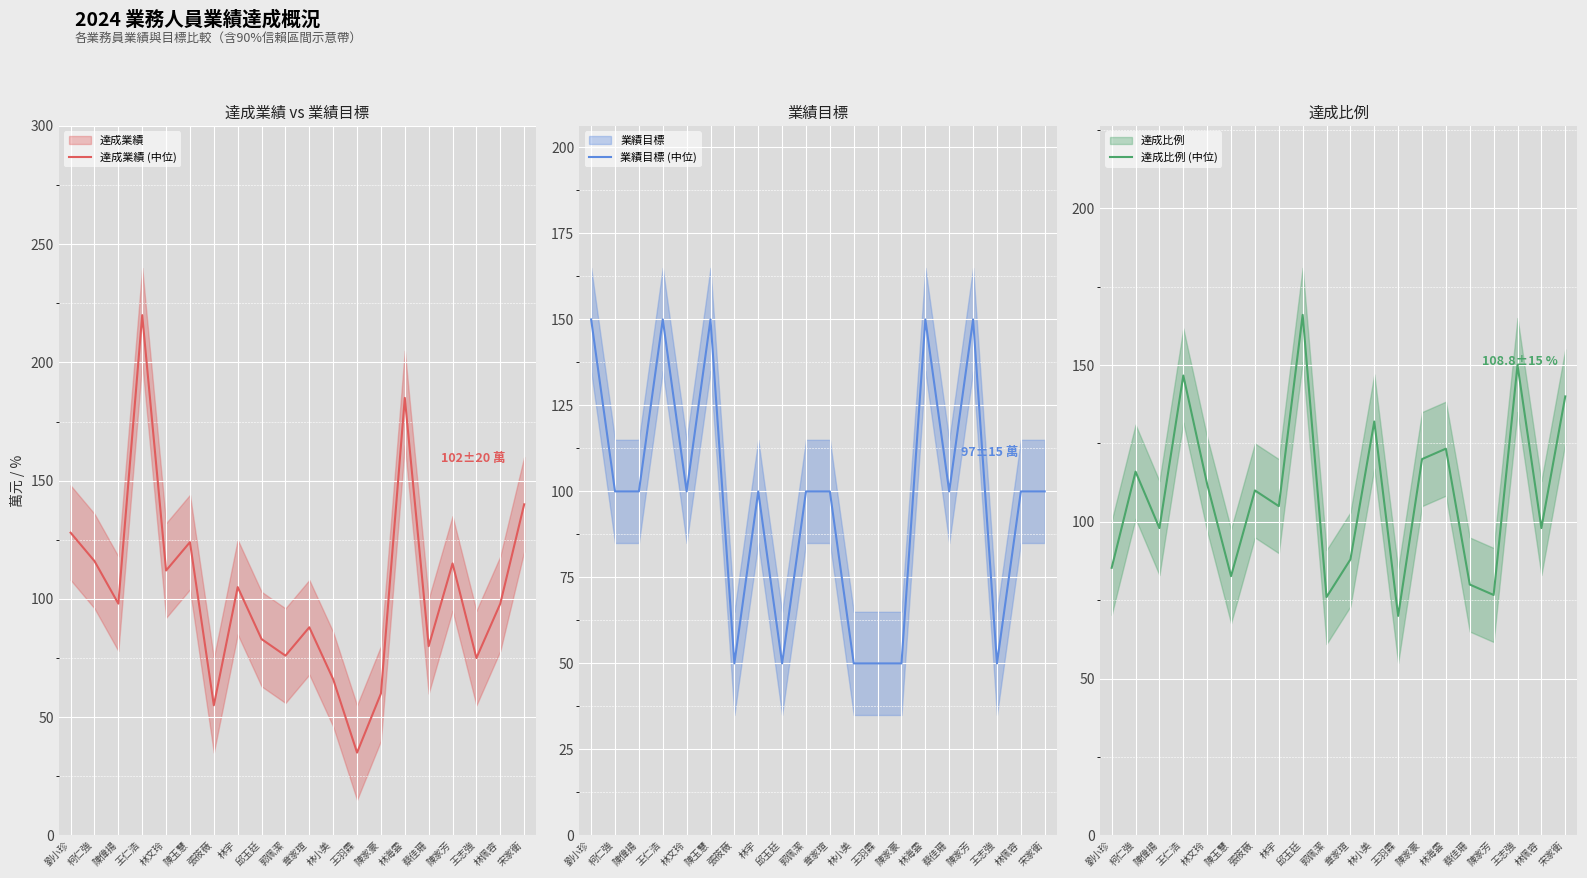

List the labels in order of 達成比例 (中位) value, smallest first.

王羽霖, 郭佩潔, 陳家芳, 蔡佳珊, 陳玉慧, 劉小珍, 章家瑄, 陳偉揚, 林佩容, 林宇, 張筱薇, 林文玲, 柯仁強, 陳家豪, 林海雲, 林小美, 宋家衛, 王仁浩, 王志強, 邱玉廷